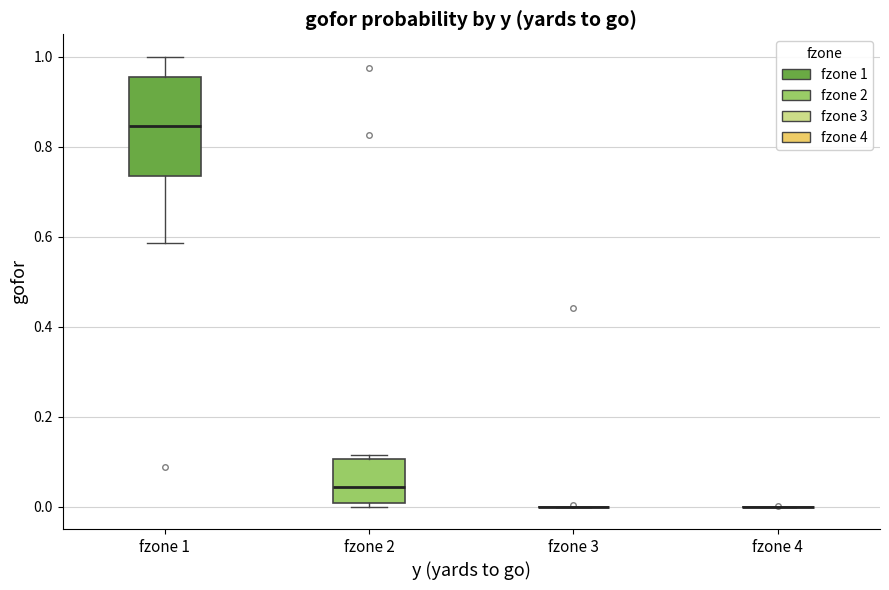

Reading left to right, read every box against the y-axis: the position of its median line, the range the box covers, and the ends of its whiskers. The values are not printed on the chart, so give them approximately, as read against the axis.

fzone 1: median 0.84, box 0.74 to 0.96, whiskers 0.58 to 1.00
fzone 2: median 0.04, box 0.00 to 0.10, whiskers 0.00 (just below the box's lower edge) to 0.12
fzone 3: box collapsed to a line at 0.00, whiskers 0.00 to 0.00
fzone 4: box collapsed to a line at 0.00, whiskers 0.00 to 0.00